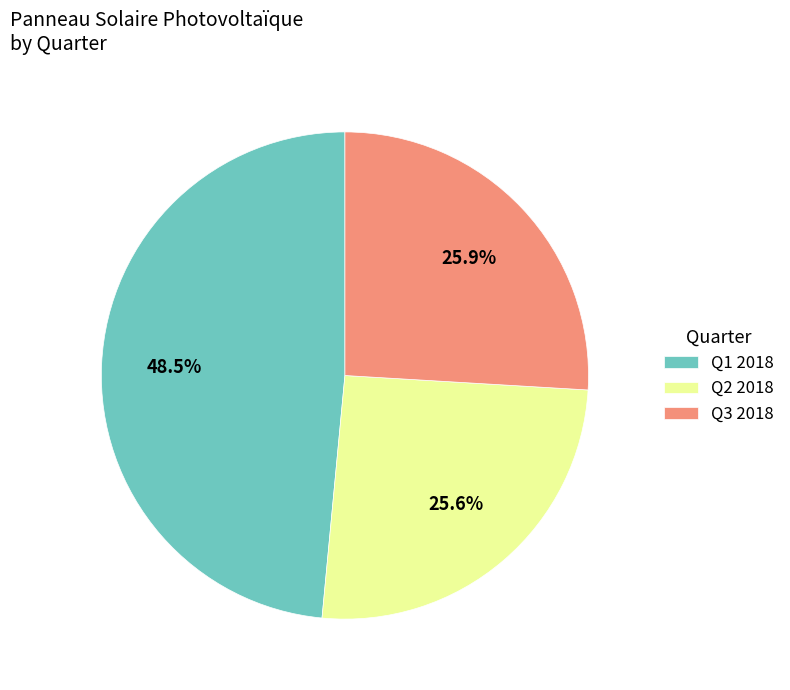

Is the sum of Q2 2018 and Q3 2018 greater than half?

Yes